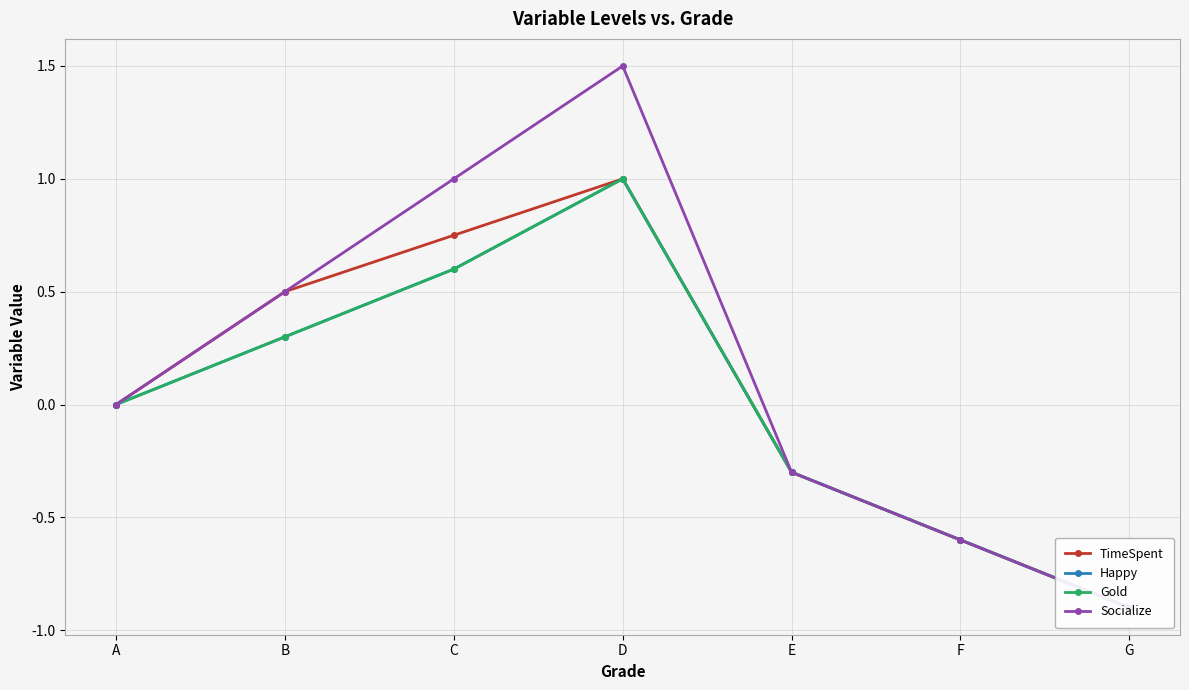

Count the TimeSpent values in the range 0 to 1.

4